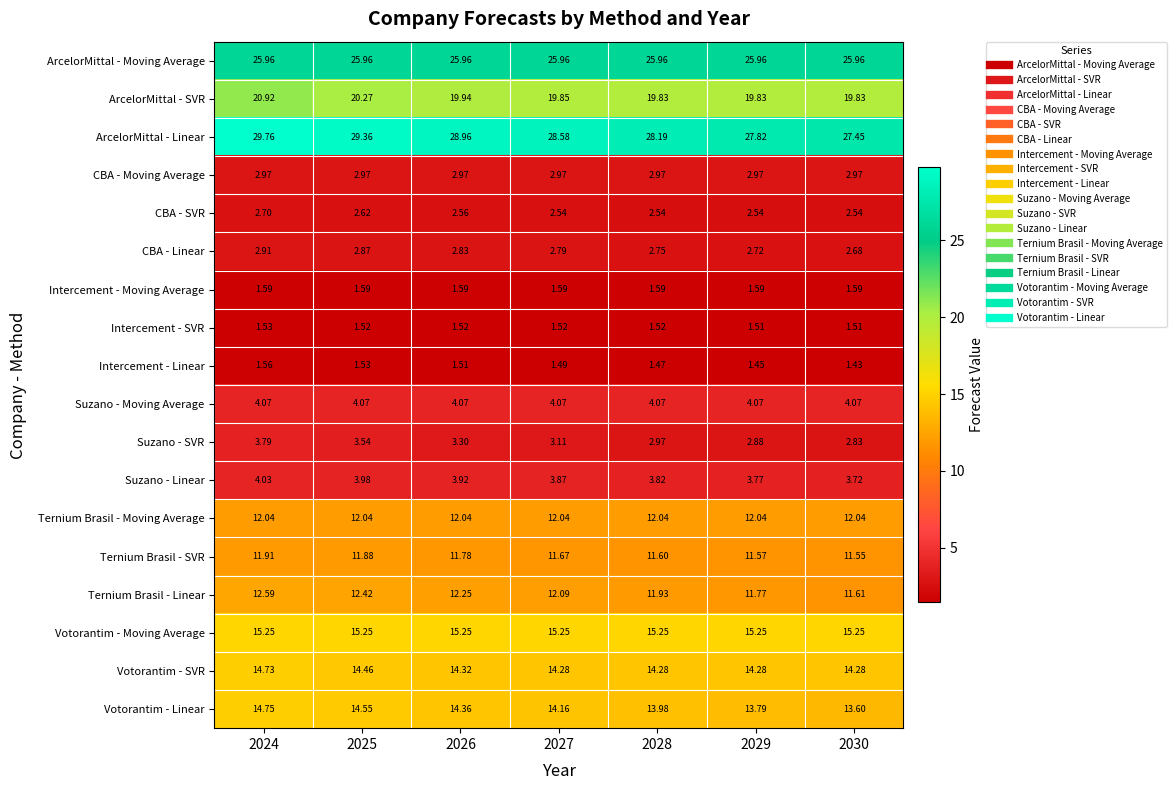

At 2026, list the series in order from largest to smallest.

ArcelorMittal - Linear, ArcelorMittal - Moving Average, ArcelorMittal - SVR, Votorantim - Moving Average, Votorantim - Linear, Votorantim - SVR, Ternium Brasil - Linear, Ternium Brasil - Moving Average, Ternium Brasil - SVR, Suzano - Moving Average, Suzano - Linear, Suzano - SVR, CBA - Moving Average, CBA - Linear, CBA - SVR, Intercement - Moving Average, Intercement - SVR, Intercement - Linear